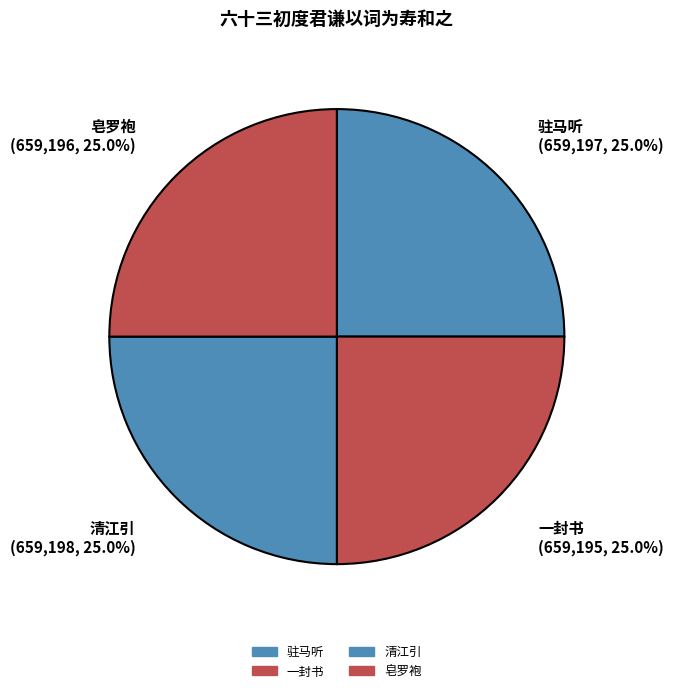

How many slices are in this pie chart?

4